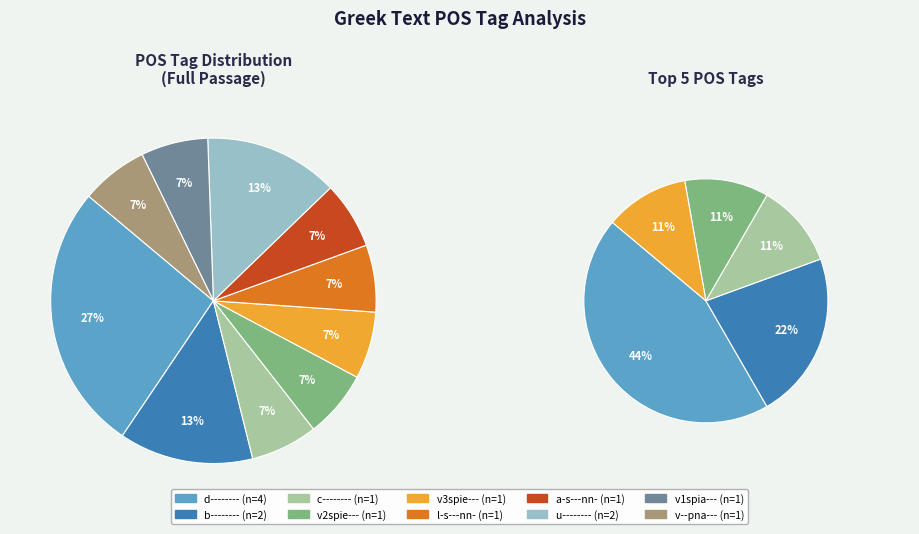

Count the number of slices in the pie.

10